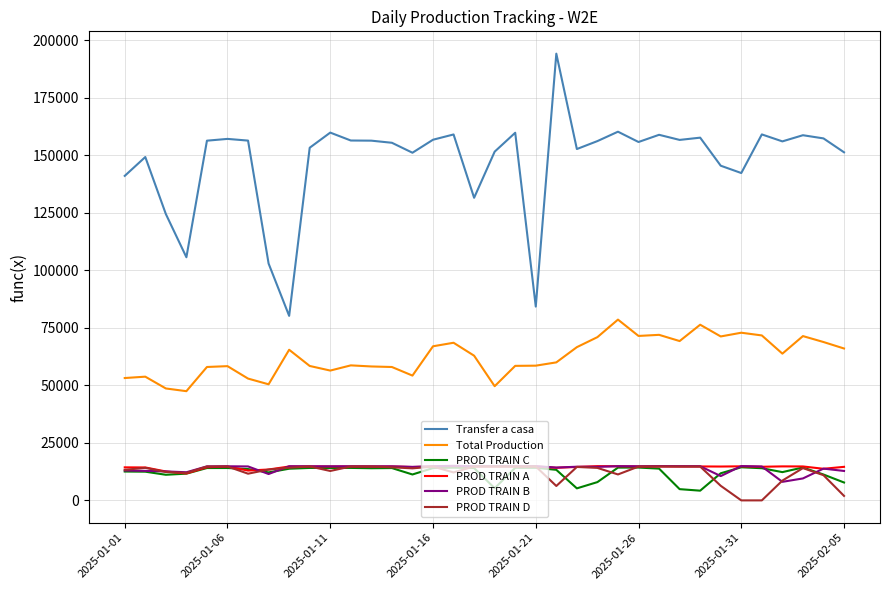

True or false: Total Production and PROD TRAIN B cross at least once.

False